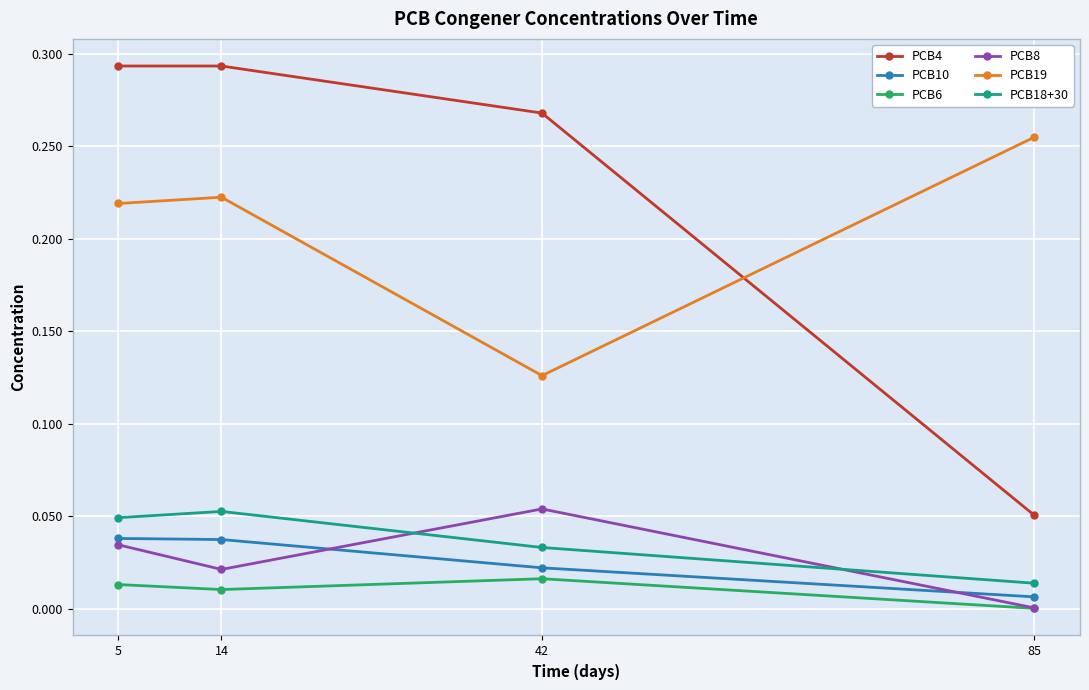

What are all the series names shown in the legend?

PCB4, PCB10, PCB6, PCB8, PCB19, PCB18+30